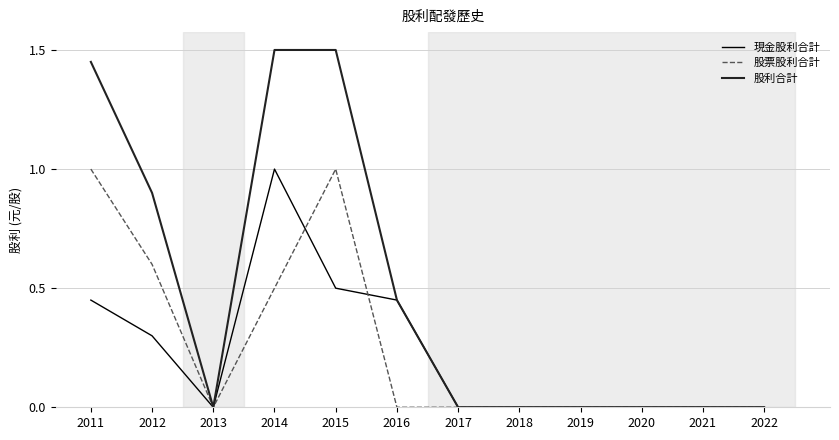

Is it true that 股票股利合計 equals 0.5 at 2015?

False